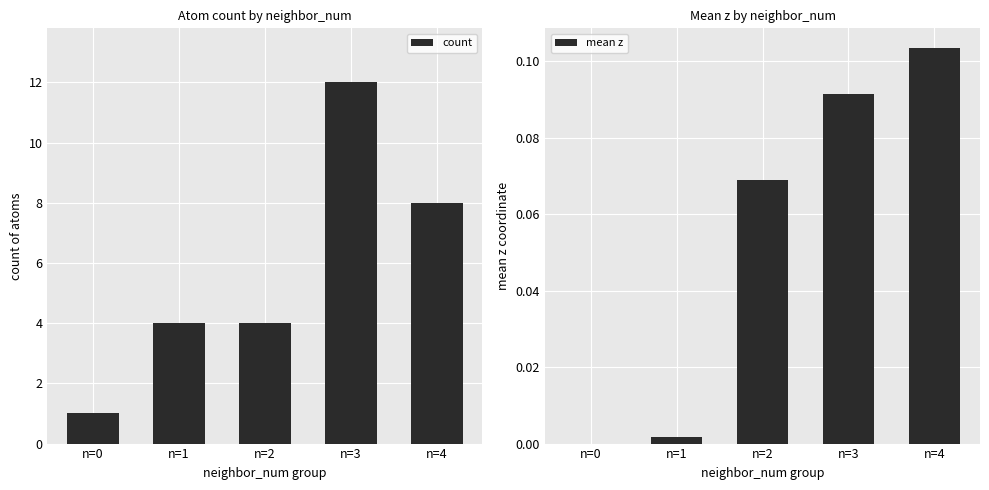

At which category is the sum across all series the highest?

n=3